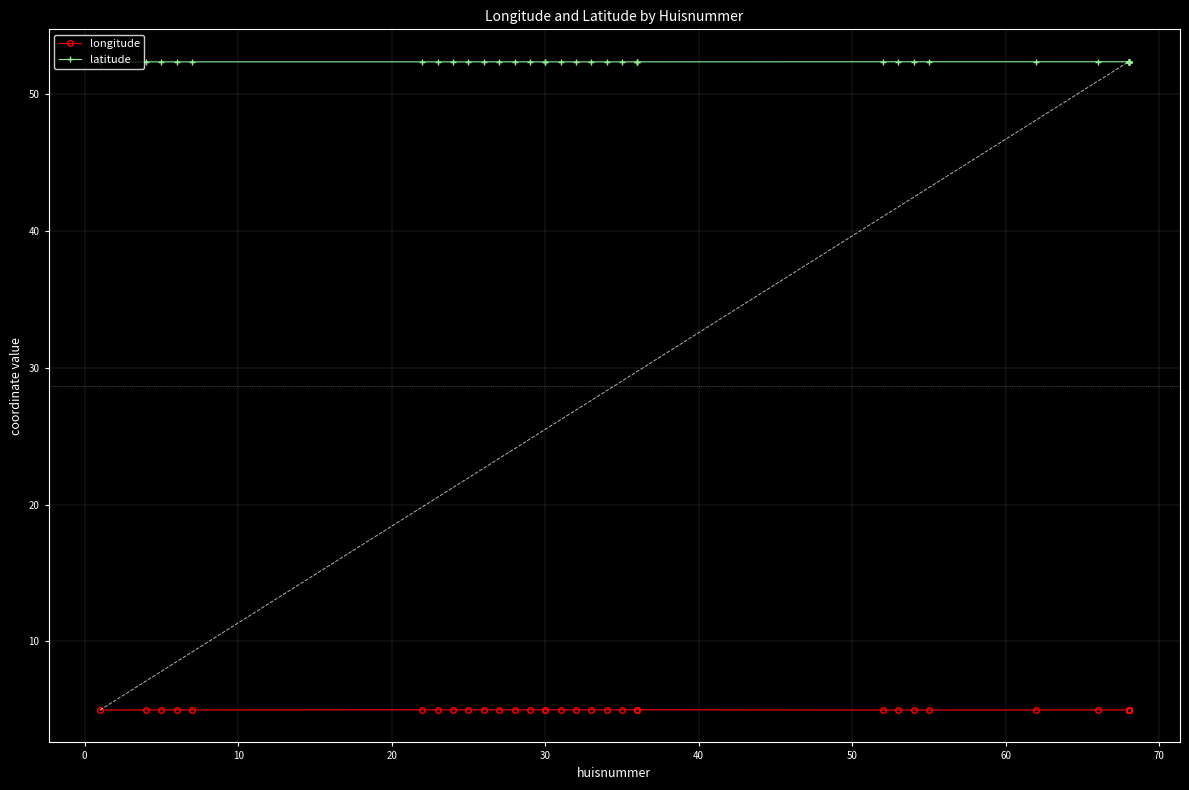

What is the value of the longitude point at the 27th from the left?

5.0